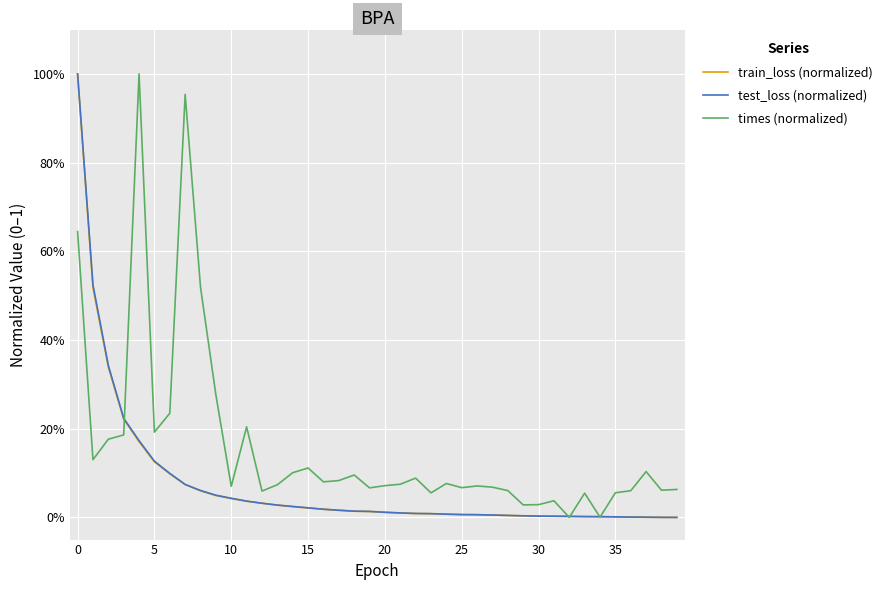

True or false: test_loss (normalized) and train_loss (normalized) intersect in this chart.

True